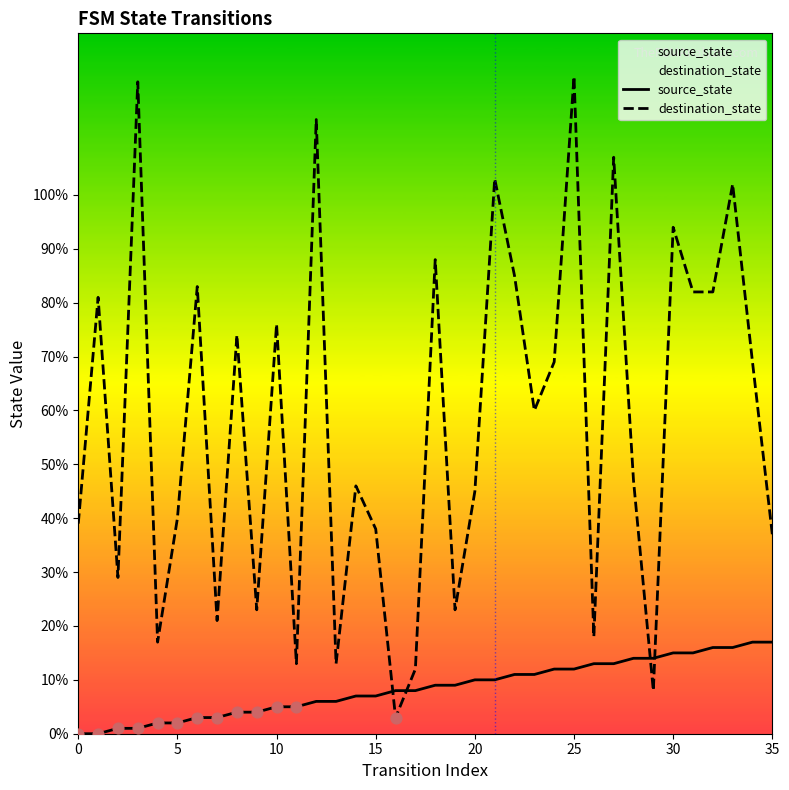

What are all the series names shown in the legend?

source_state, destination_state